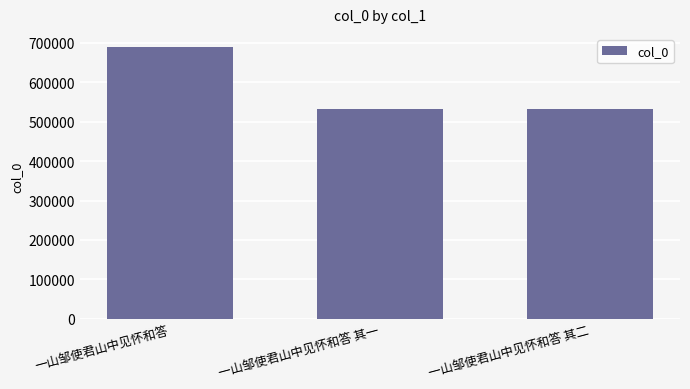

Read the value at 一山邹使君山中见怀和答 其一, to the nearest 10.

532400